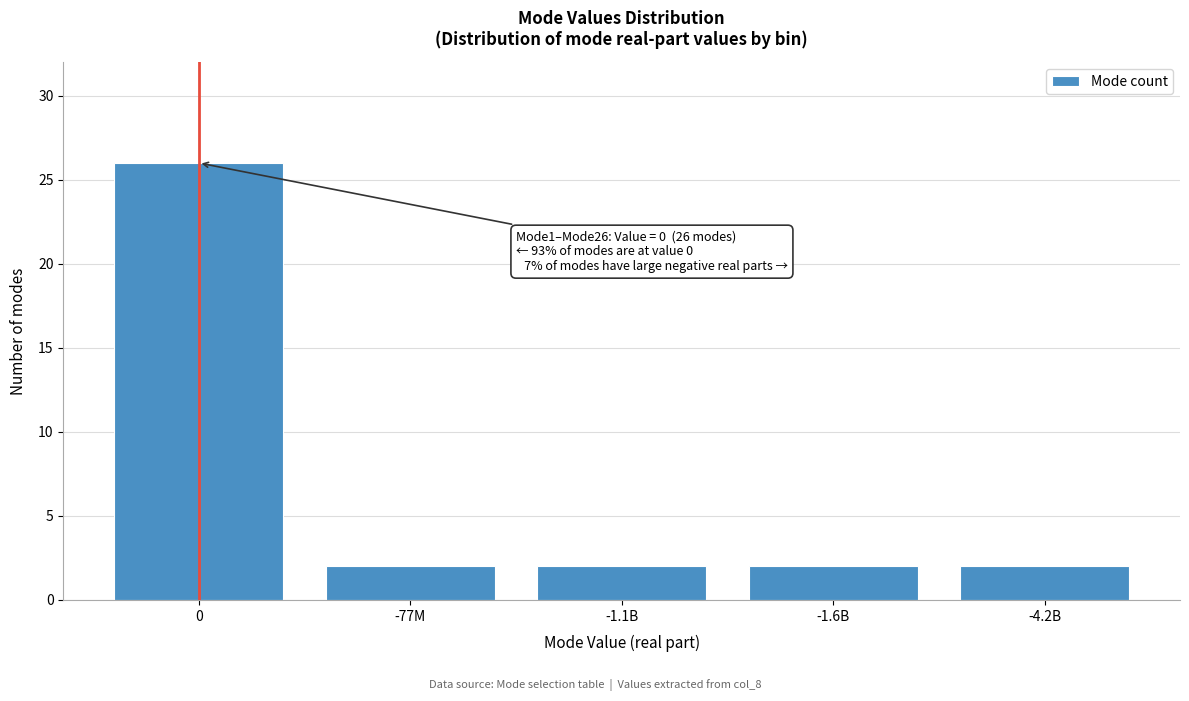

Reading left to right, list all the values displayed in this chart.

0=26	-77M=2	-1.1B=2	-1.6B=2	-4.2B=2